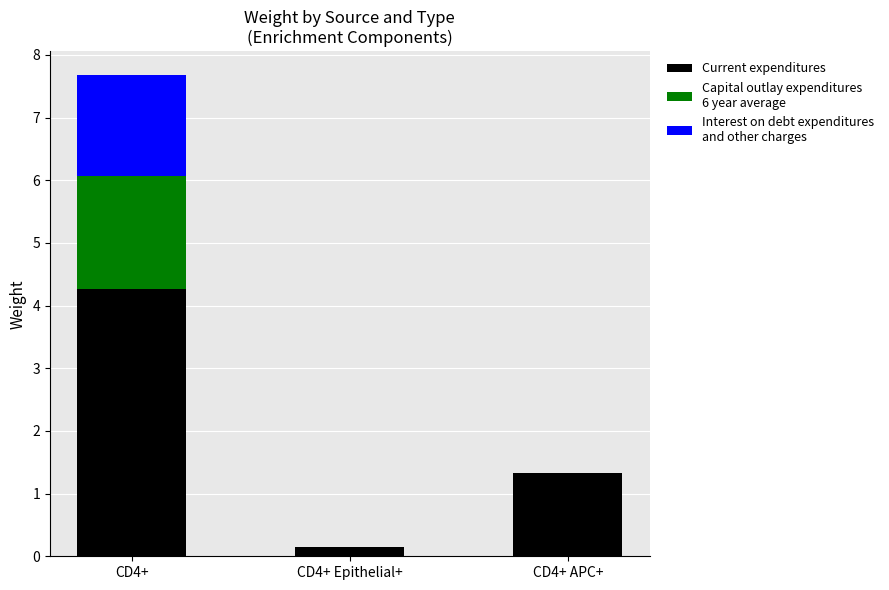

What is the total value across all series at CD4+ APC+?

1.3